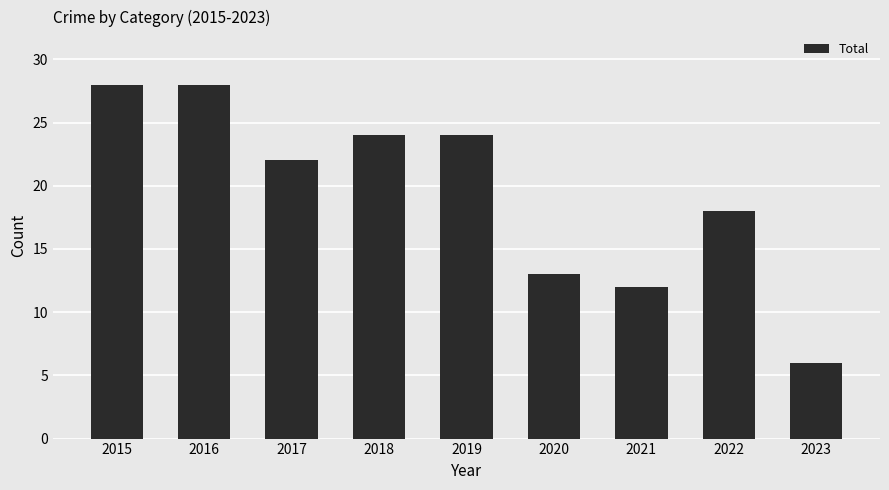

What value does the data have at 2022, to the nearest 10?

20